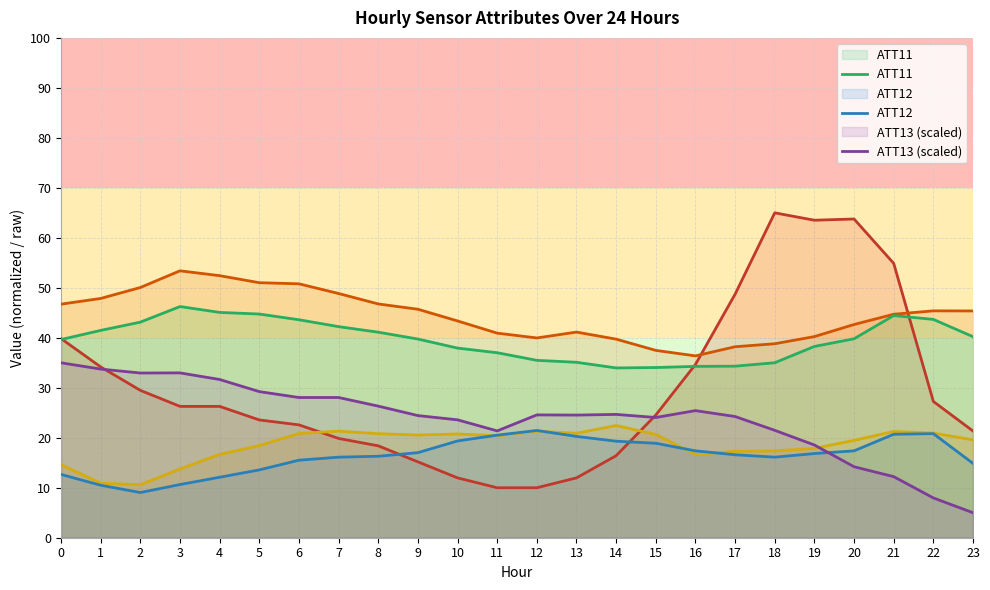

Reading left to right, what are all the values shown in this chart?

ATT8 (scaled): 39.8	34.2	29.5	26.3	26.3	23.6	22.6	19.9	18.4	15.2	12.0	10.0	10.0	12.0	16.4	24.6	34.7	48.7	65.0	63.5	63.8	54.9	27.3	21.3
ATT9: 46.7	47.9	50.1	53.4	52.4	51.0	50.8	48.9	46.8	45.7	43.4	40.9	40.0	41.1	39.7	37.5	36.4	38.2	38.8	40.2	42.7	44.7	45.4	45.4
ATT10: 14.6	10.9	10.6	13.8	16.7	18.4	20.9	21.3	20.8	20.5	20.8	20.4	21.3	20.9	22.4	20.7	16.6	17.3	17.4	17.9	19.5	21.3	20.9	19.6
ATT11: 39.6	41.5	43.1	46.2	45.1	44.8	43.6	42.2	41.1	39.8	37.9	37.0	35.5	35.1	34.0	34.0	34.3	34.3	35.0	38.3	39.8	44.5	43.7	40.2
ATT12: 12.7	10.5	9.0	10.6	12.1	13.6	15.5	16.1	16.3	17.0	19.4	20.5	21.5	20.3	19.3	18.9	17.4	16.6	16.1	16.8	17.4	20.7	20.8	14.9
ATT13 (scaled): 35.0	33.7	33.0	33.0	31.7	29.2	28.1	28.1	26.3	24.4	23.6	21.4	24.6	24.5	24.7	24.1	25.4	24.2	21.5	18.6	14.2	12.2	8.0	5.0